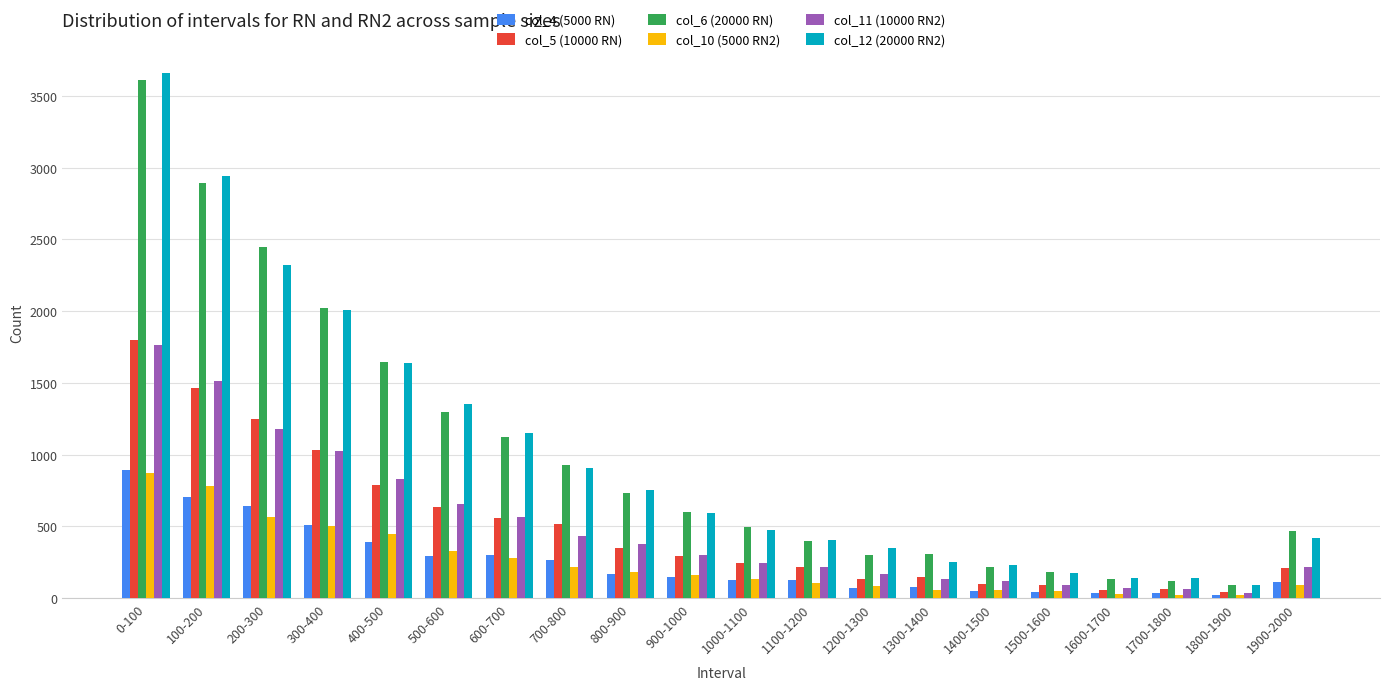

What value does the col_6 (20000 RN) series have at 0-100, to the nearest 50?

3600